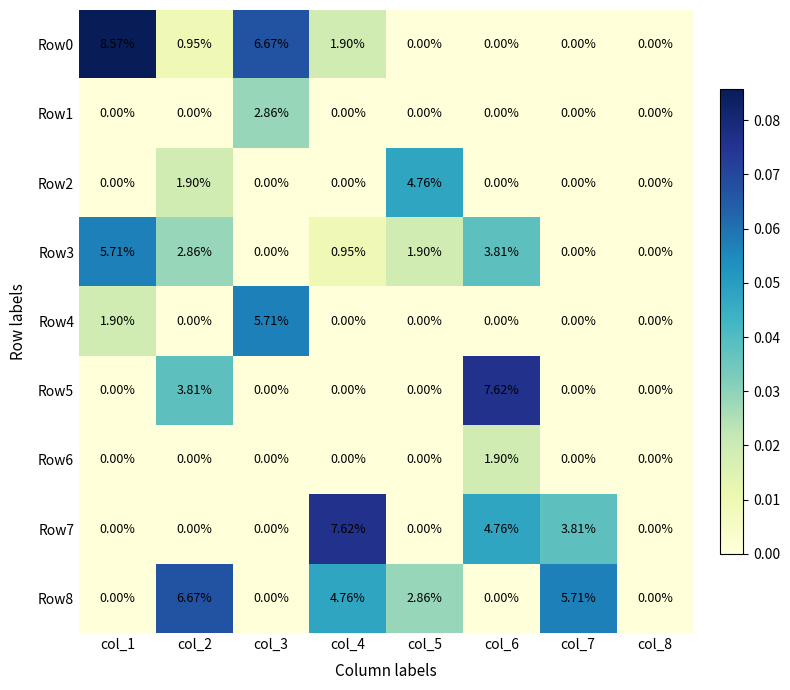

Which series has the largest range (max minus min)?

Row0